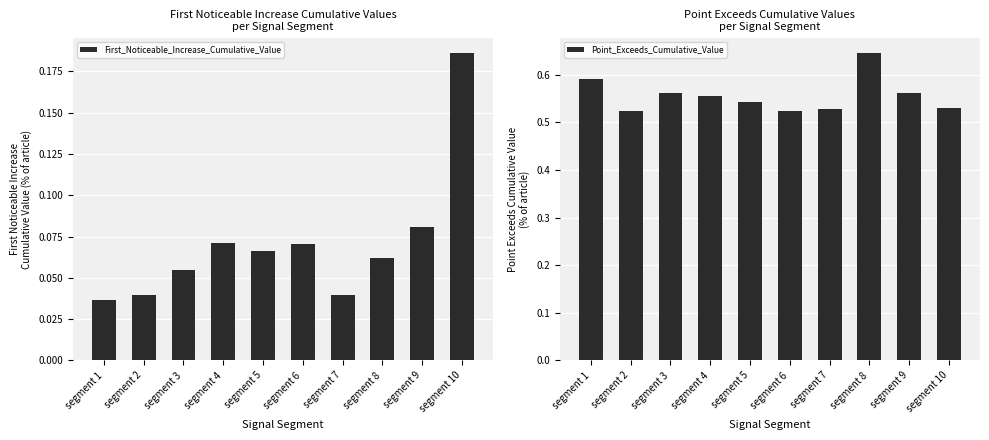

What is the total value across all series at segment 9?

0.6